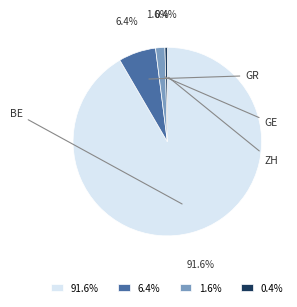

How many slices are in this pie chart?

4